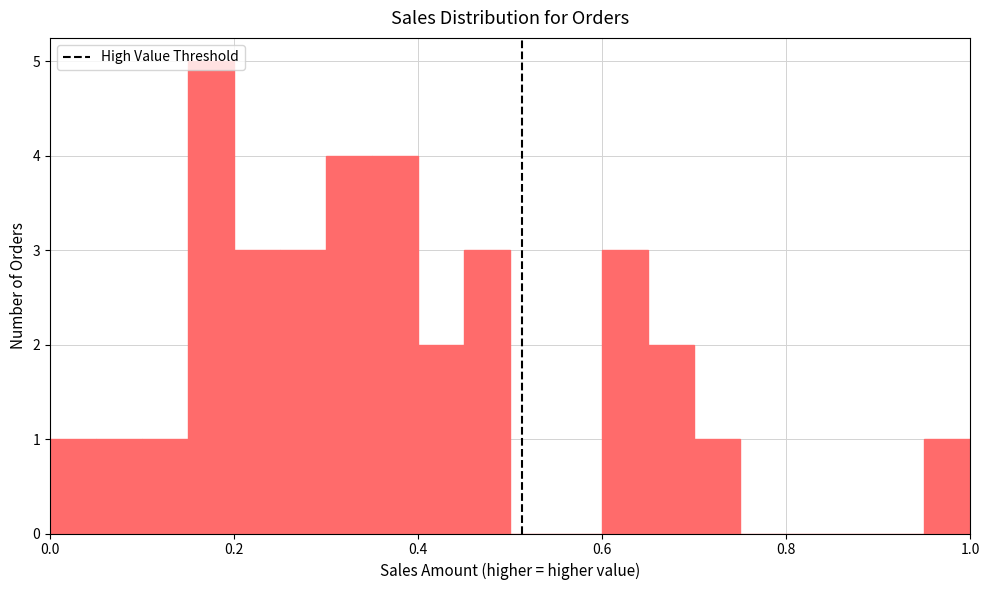

Around what value on the x-axis is the tallest bar? Give the approximate position of its centre, as read against the axis.

0.18